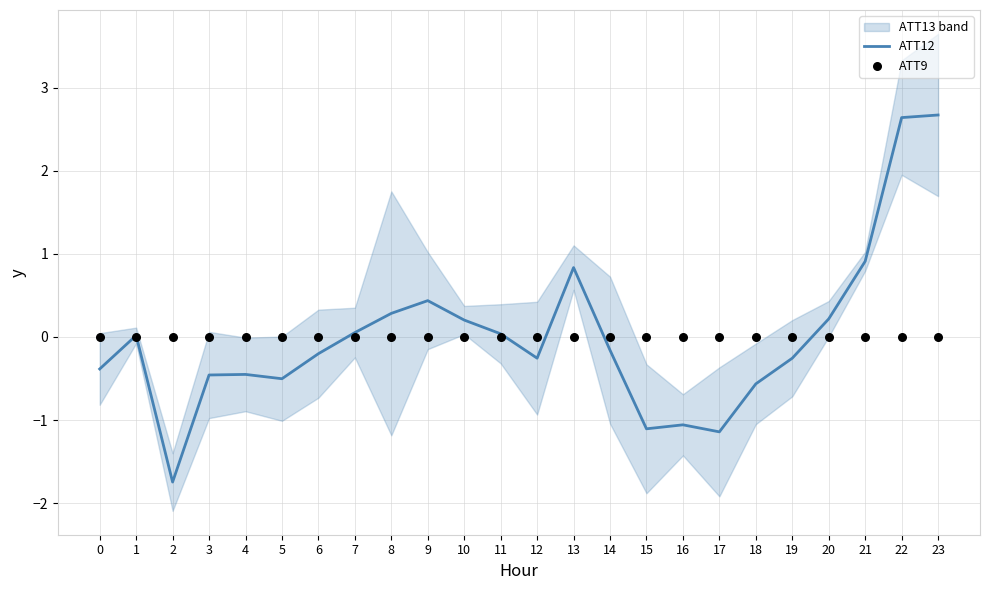

Which series contains the lowest Y value?

ATT12